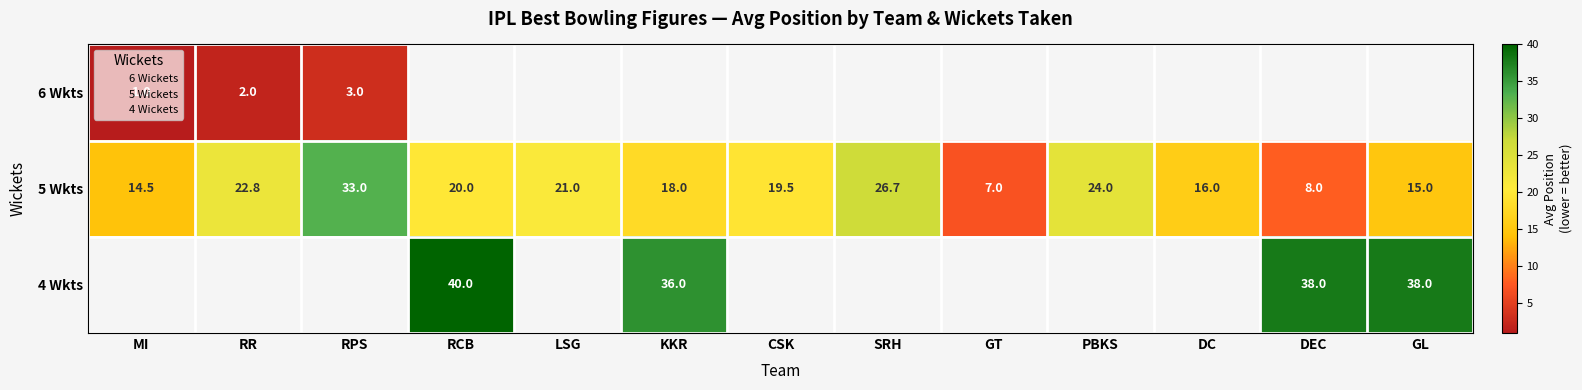

Which series has the widest spread of values?

5 Wkts